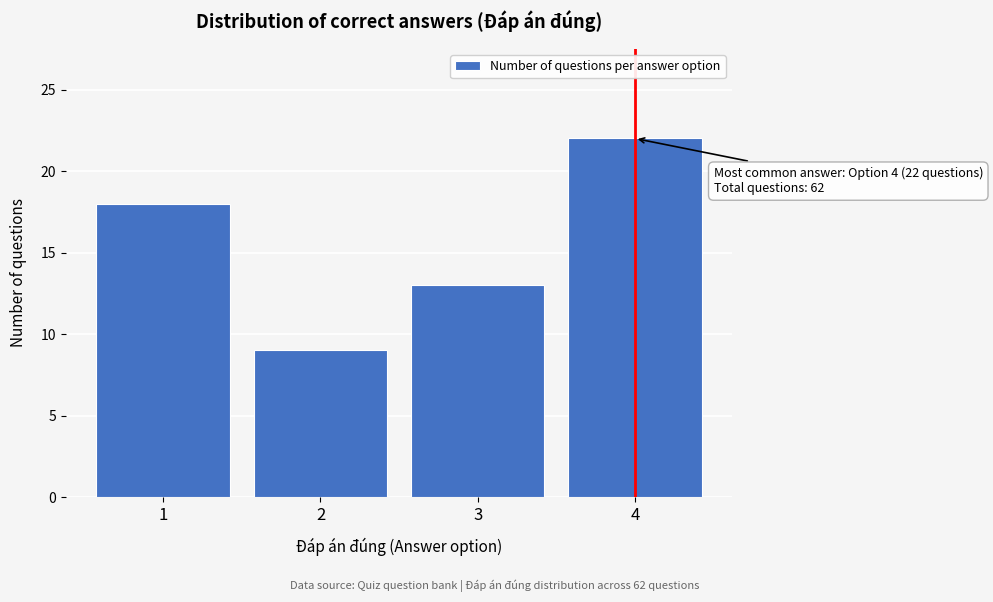

Reading left to right, what are all the values shown in this chart?

18	9	13	22